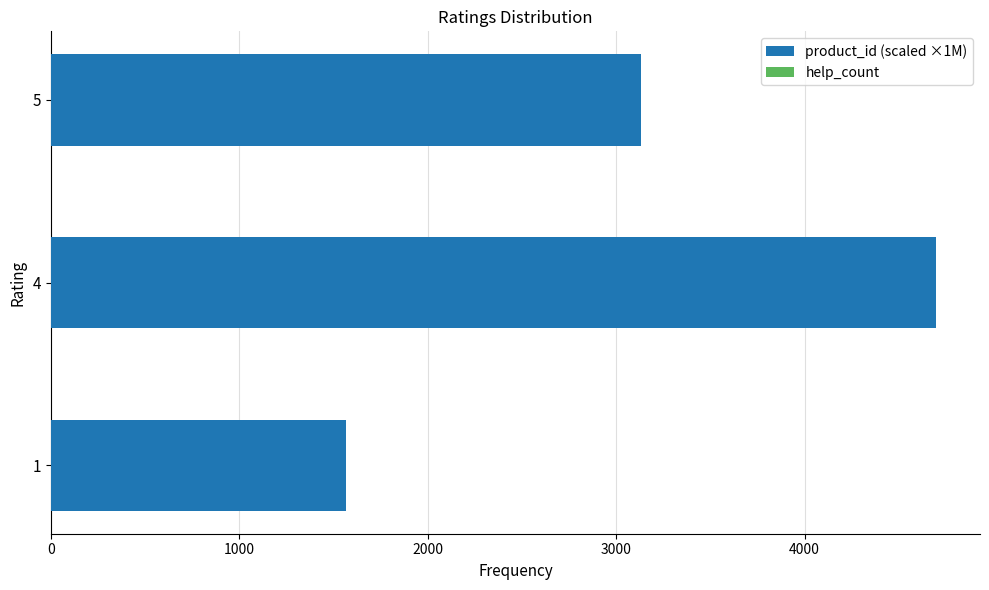

Which has a higher value, 5 or 4?

4